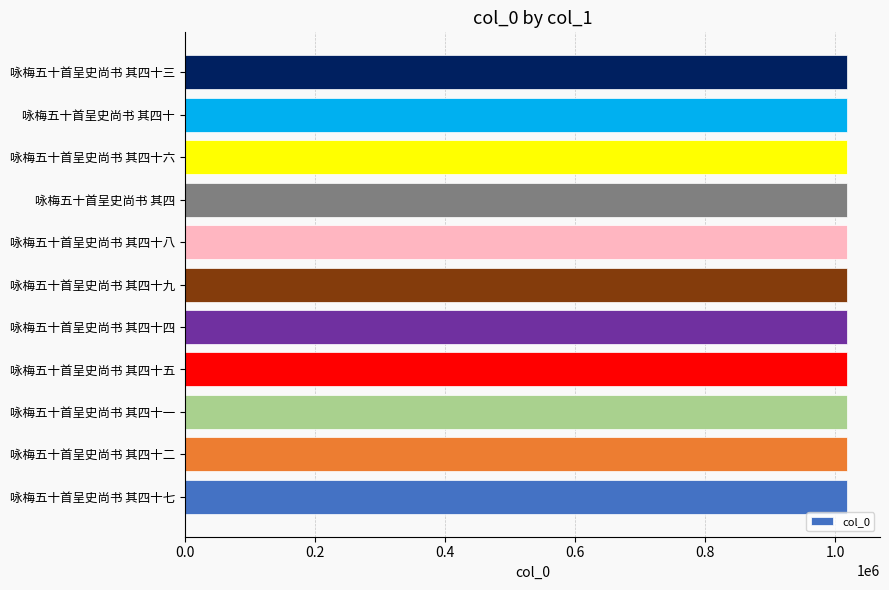

What is the average value?

1018217